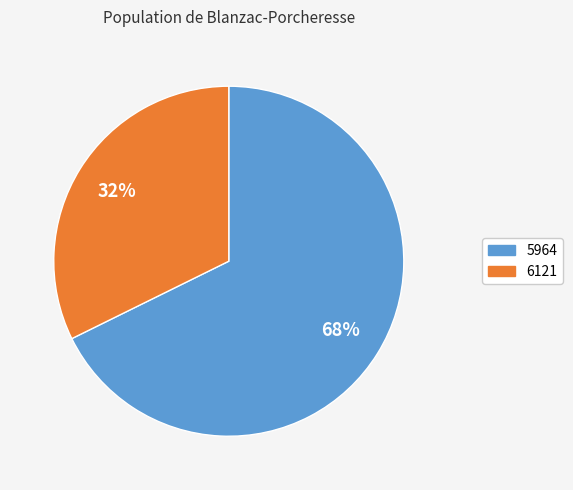

What is the smallest slice in the pie chart?

6121